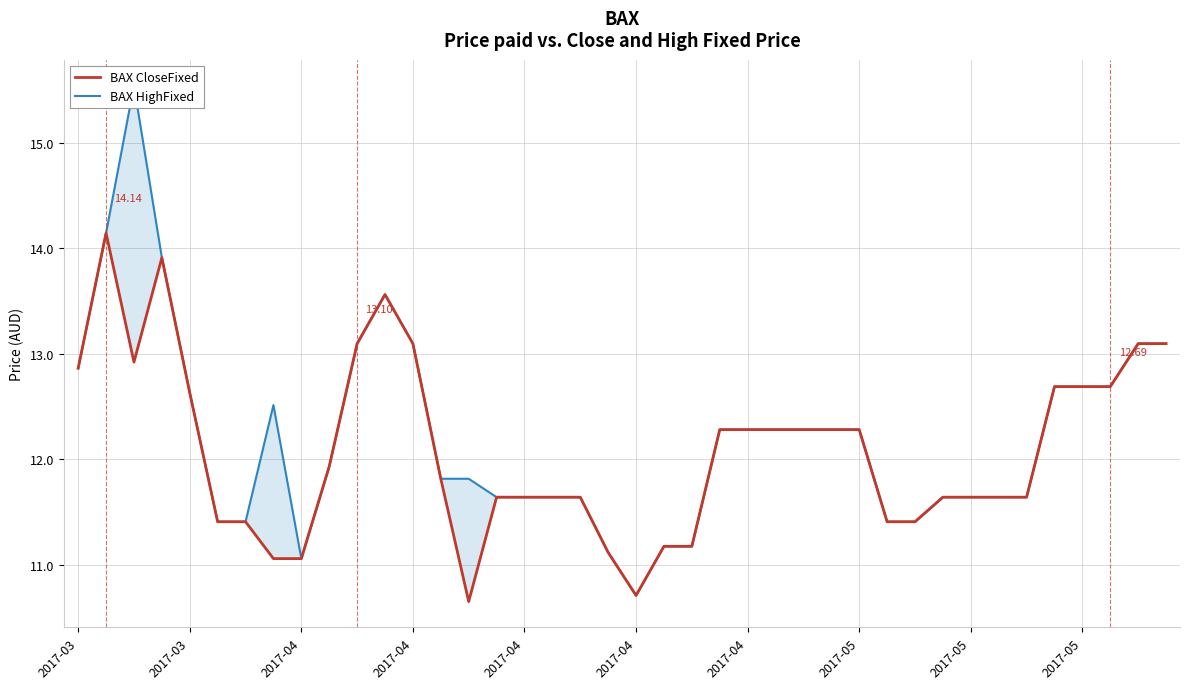

Reading left to right, transcribe all the data shown in this chart.

BAX CloseFixed: 12.9	14.1	12.9	13.9	12.6	11.4	11.4	11.1	11.1	11.9	13.1	13.6	13.1	11.8	10.7	11.6	11.6	11.6	11.6	11.1	10.7	11.2	11.2	12.3	12.3	12.3	12.3	12.3	12.3	11.4	11.4	11.6	11.6	11.6	11.6	12.7	12.7	12.7	13.1	13.1
BAX HighFixed: 12.9	14.1	15.5	13.9	12.6	11.4	11.4	12.5	11.1	11.9	13.1	13.6	13.1	11.8	11.8	11.6	11.6	11.6	11.6	11.1	10.7	11.2	11.2	12.3	12.3	12.3	12.3	12.3	12.3	11.4	11.4	11.6	11.6	11.6	11.6	12.7	12.7	12.7	13.1	13.1